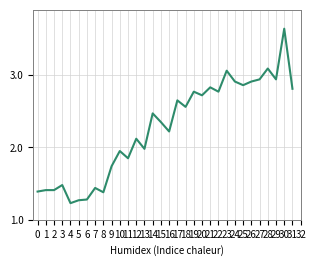

How many values are below 2?

13